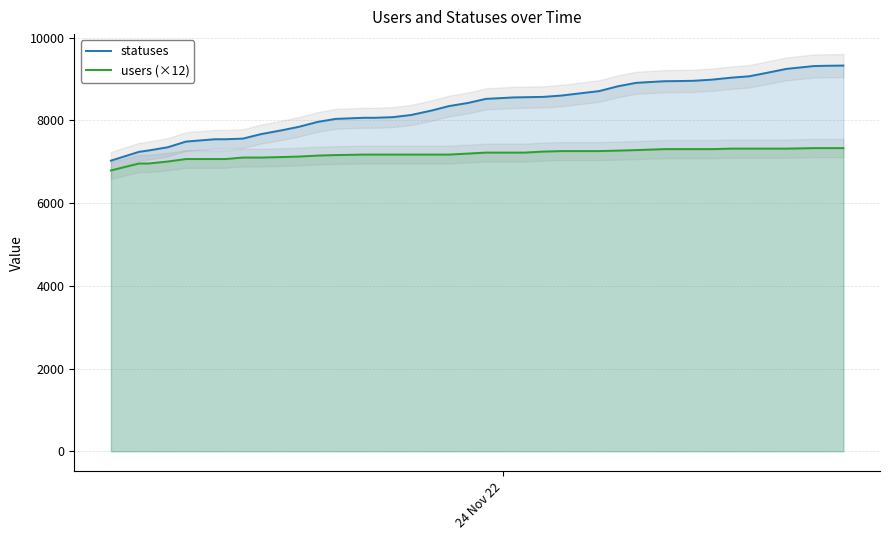

What is the value of the users (×12) point at the 13th from the left?

7164